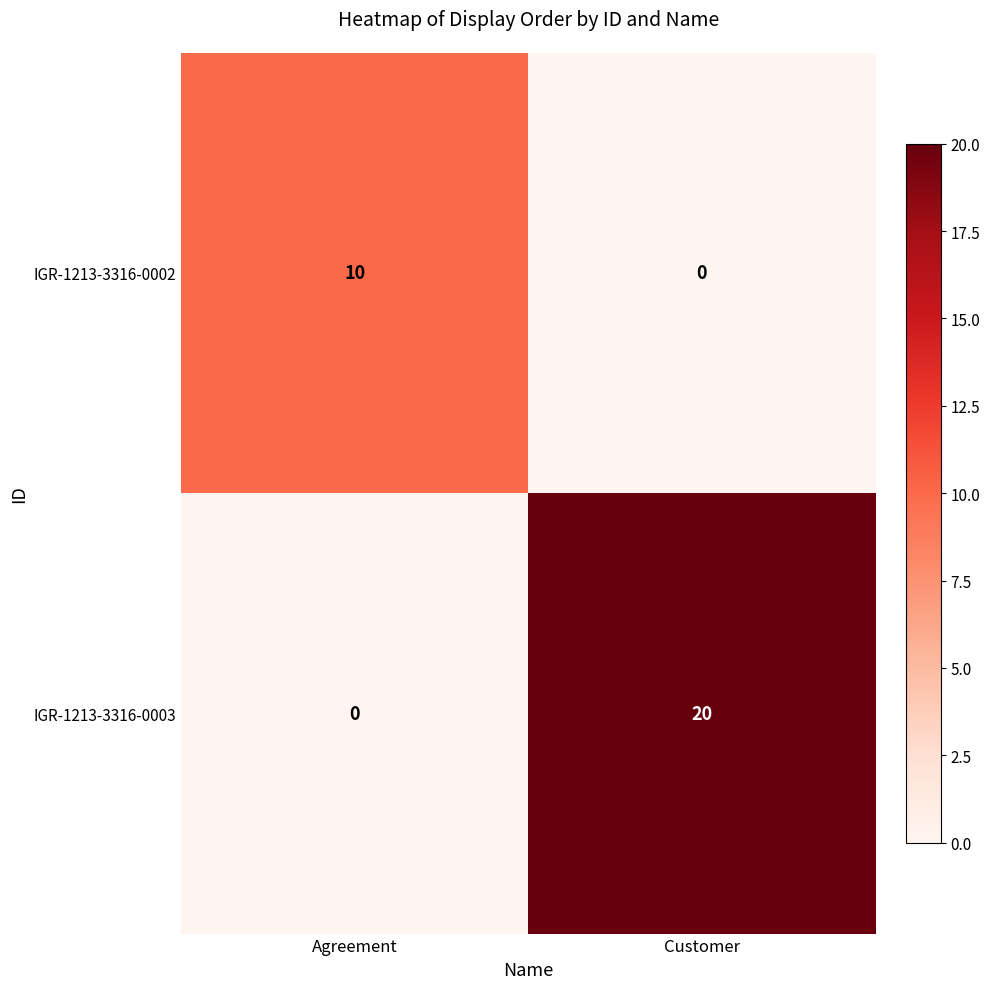

The IGR-1213-3316-0003 series shows 7 at Agreement. True or false?

False